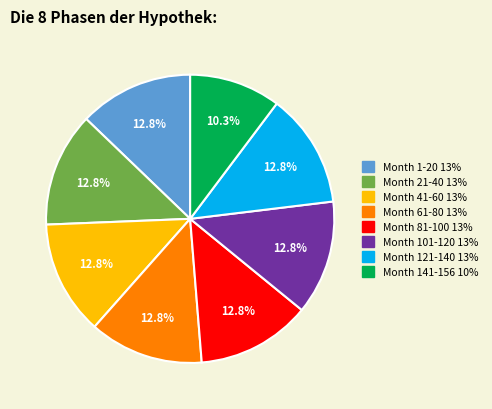

To the nearest percent, what portion does Month 121-140 represent?

13%